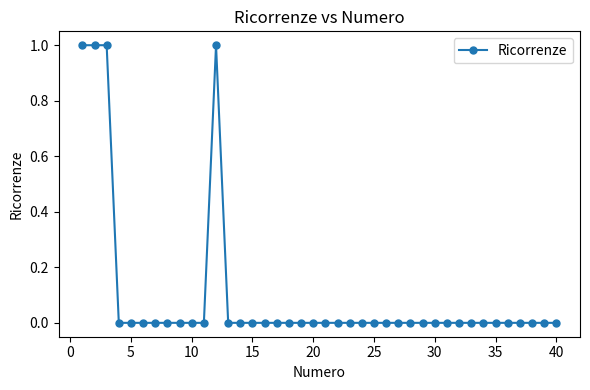

What is the sum of all values?

4